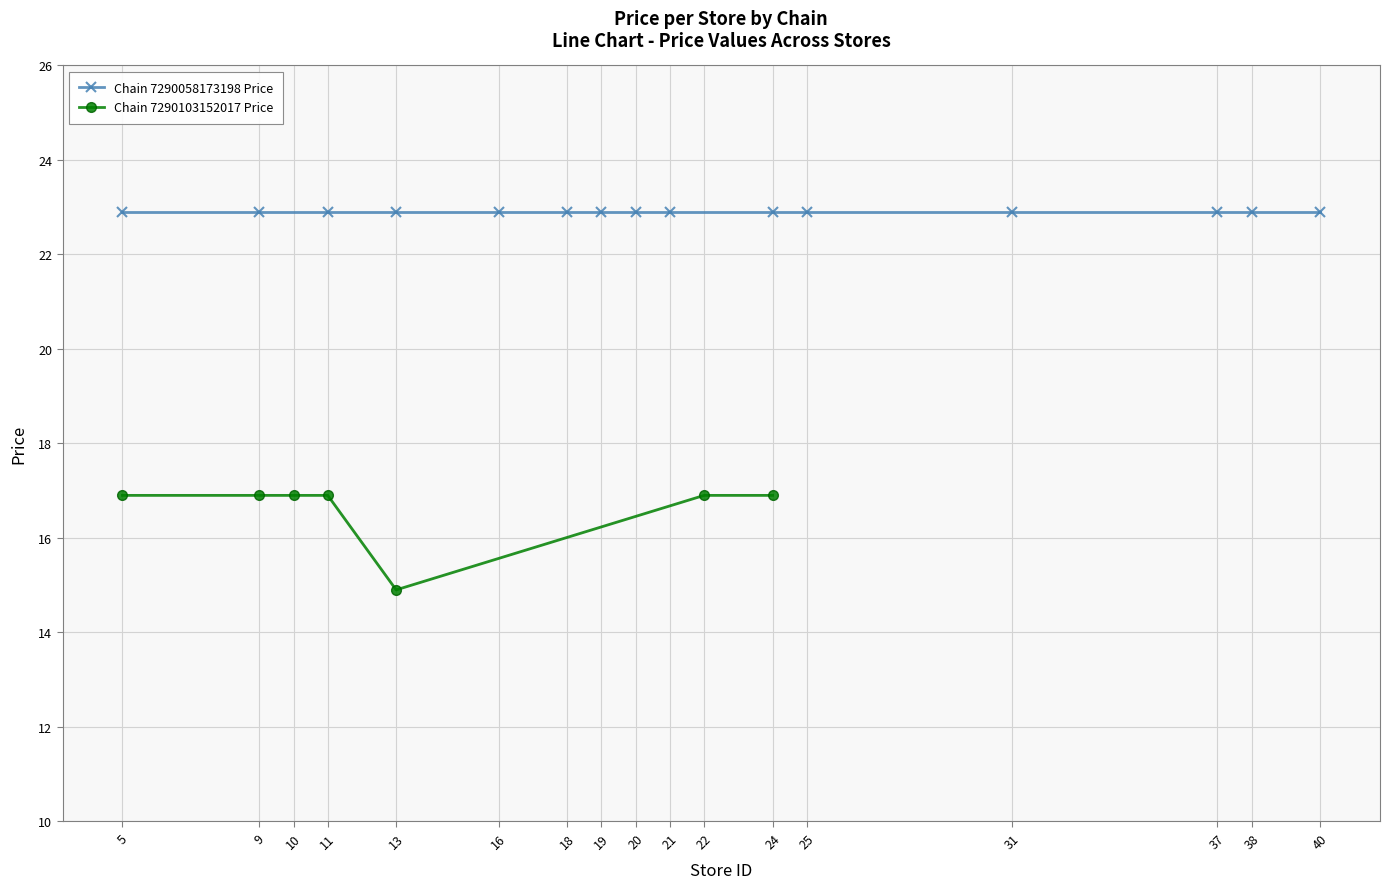

Where does the Chain 7290103152017 Price series first go above 16?

5